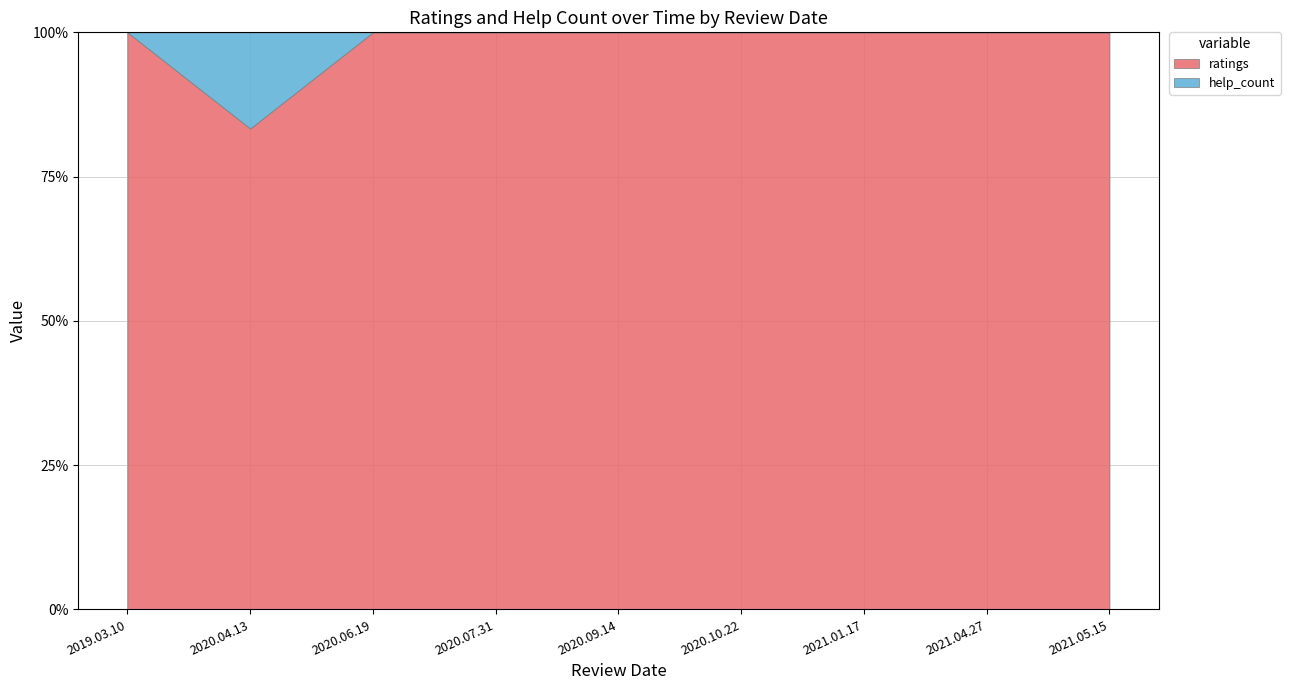

Reading left to right, what are all the values shown in this chart?

ratings: 2019.03.10=5	2020.04.13=5	2020.06.19=5	2020.07.31=5	2020.09.14=5	2020.10.22=5	2021.01.17=5	2021.04.27=1	2021.05.15=5
help_count: 2019.03.10=0	2020.04.13=1	2020.06.19=0	2020.07.31=0	2020.09.14=0	2020.10.22=0	2021.01.17=0	2021.04.27=0	2021.05.15=0